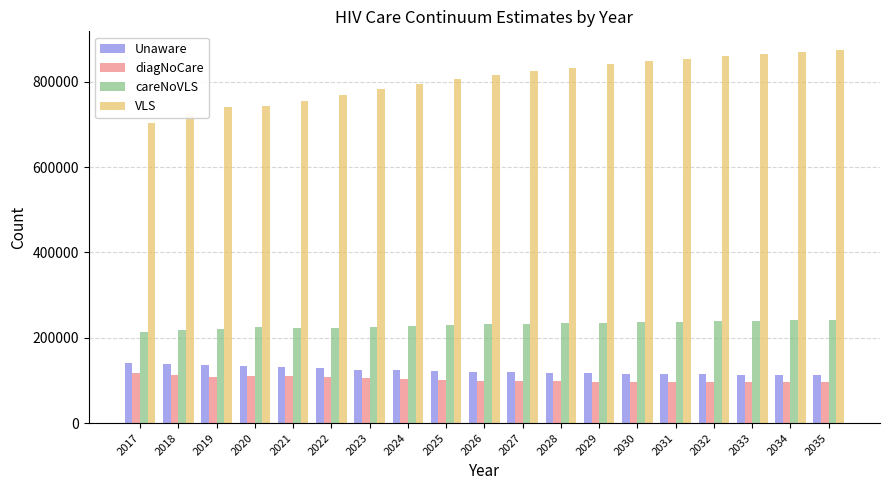

Which series has the largest total across all categories?

VLS